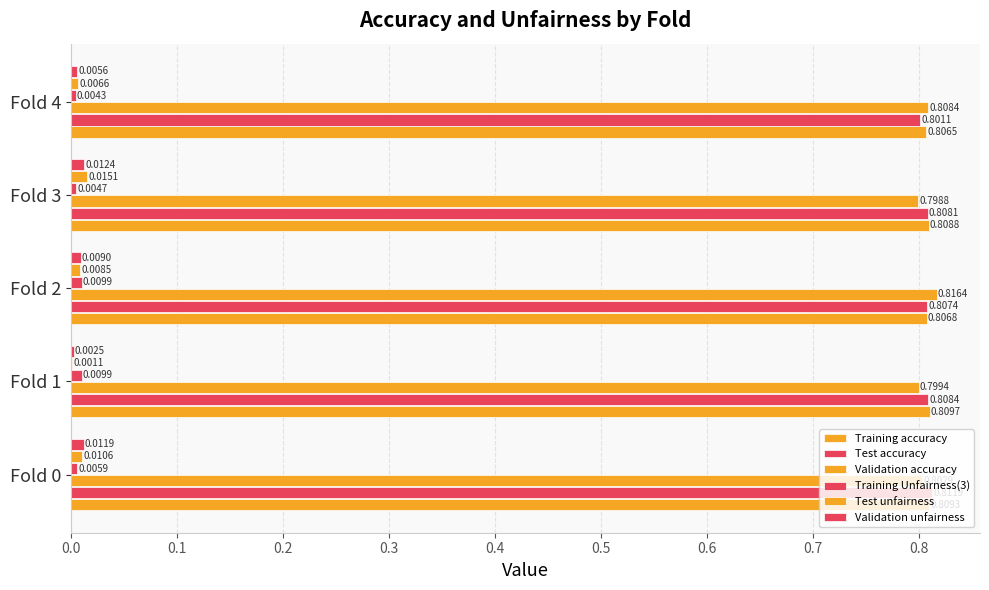

Reading right to left, what are all the values shown in this chart?

Training accuracy: 0.8	0.8	0.8	0.8	0.8
Test accuracy: 0.8	0.8	0.8	0.8	0.8
Validation accuracy: 0.8	0.8	0.8	0.8	0.8
Training Unfairness(3): 0.0	0.0	0.0	0.0	0.0
Test unfairness: 0.0	0.0	0.0	0.0	0.0
Validation unfairness: 0.0	0.0	0.0	0.0	0.0